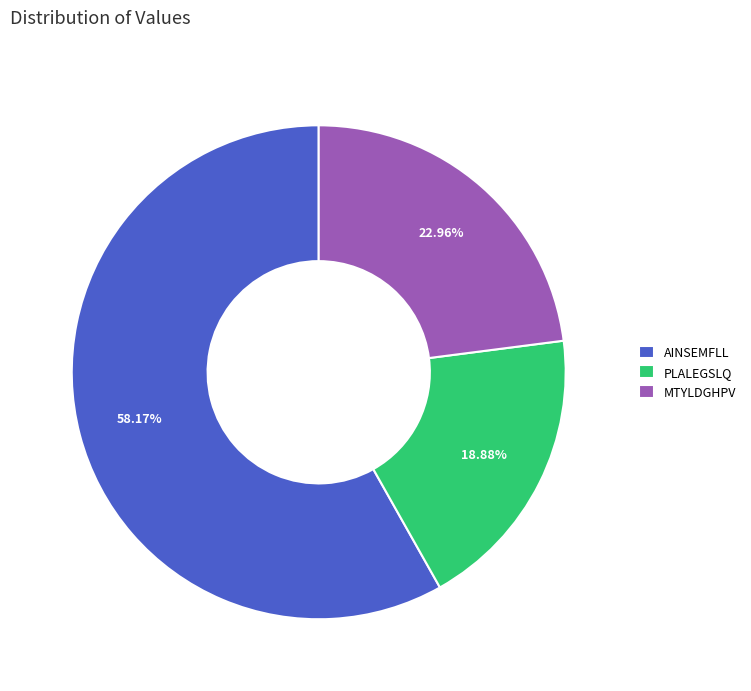

To the nearest percent, what percentage of the pie is PLALEGSLQ?

19%